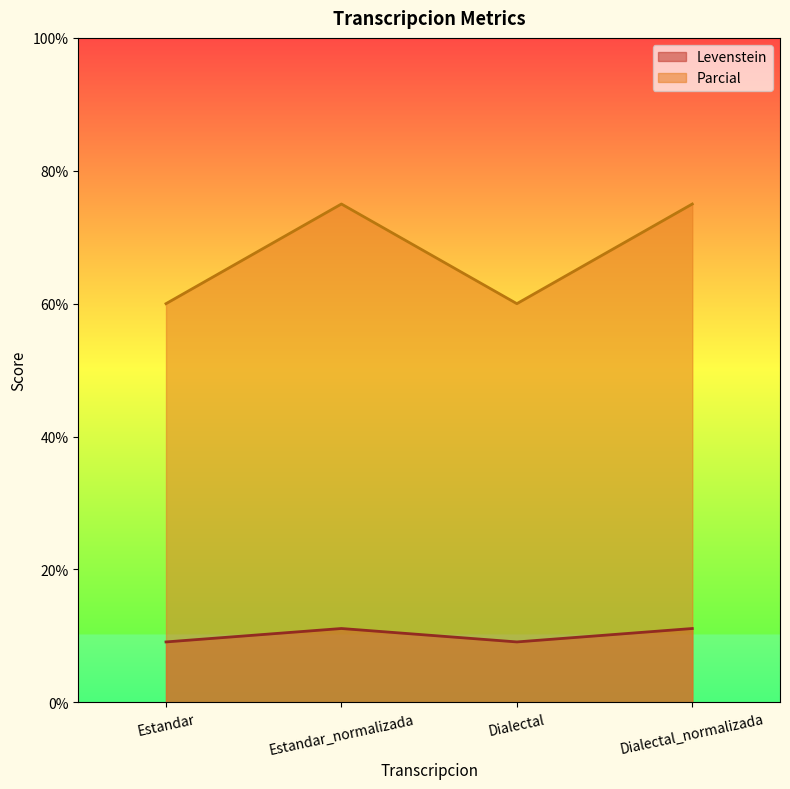

What are all the series names shown in the legend?

Levenstein, Parcial